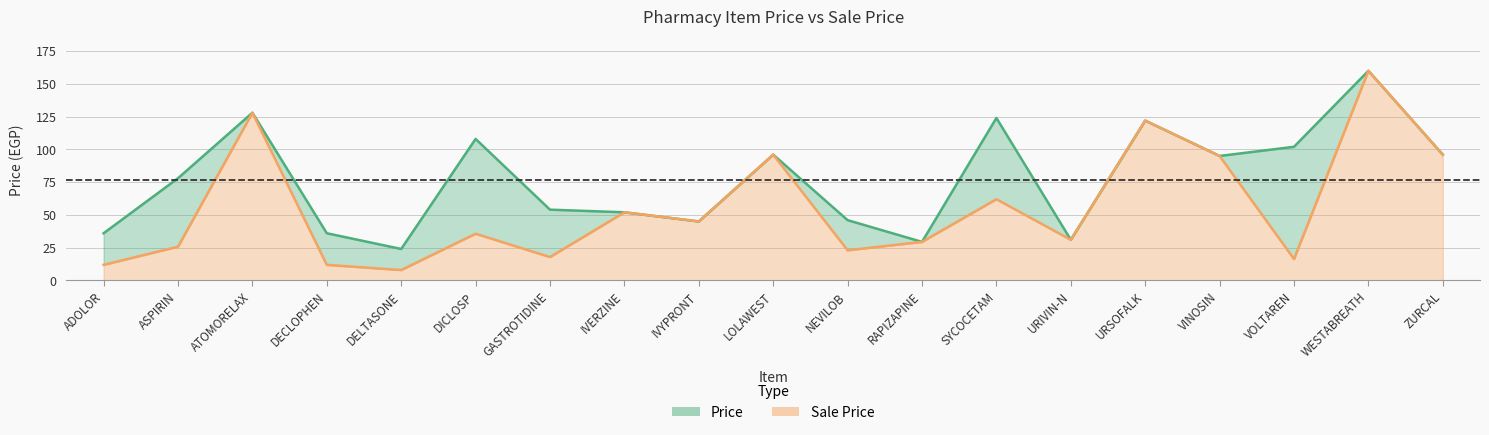

At which category does Price reach its first local peak?

ATOMORELAX